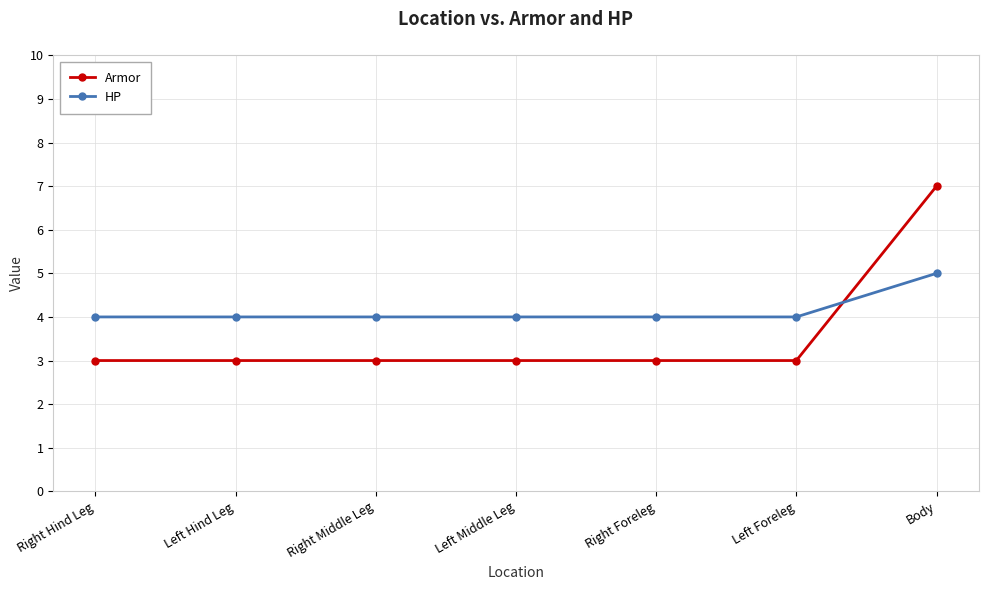

What position from the left is Right Foreleg?

5